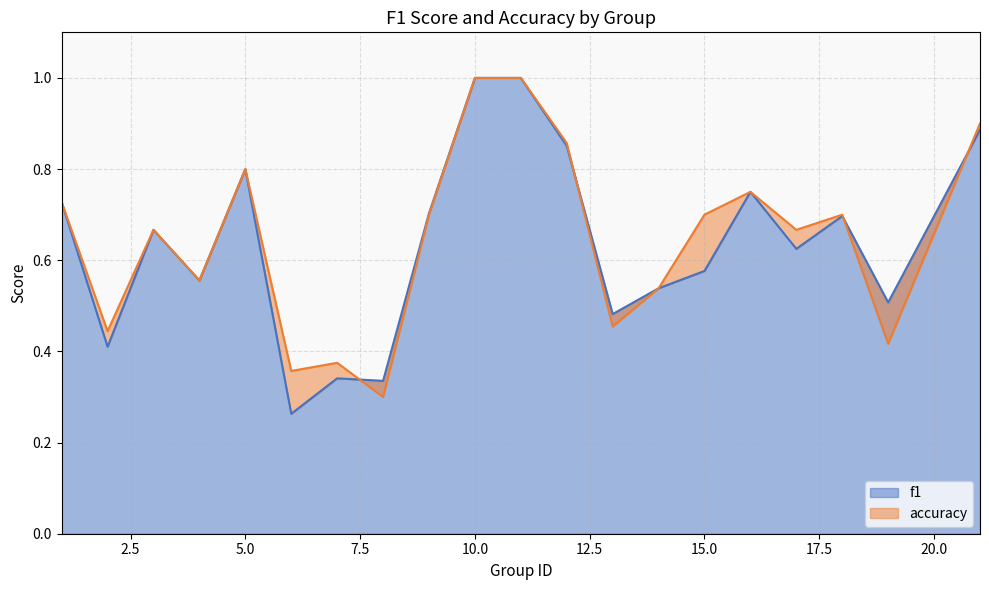

Does the chart have visible grid lines?

Yes